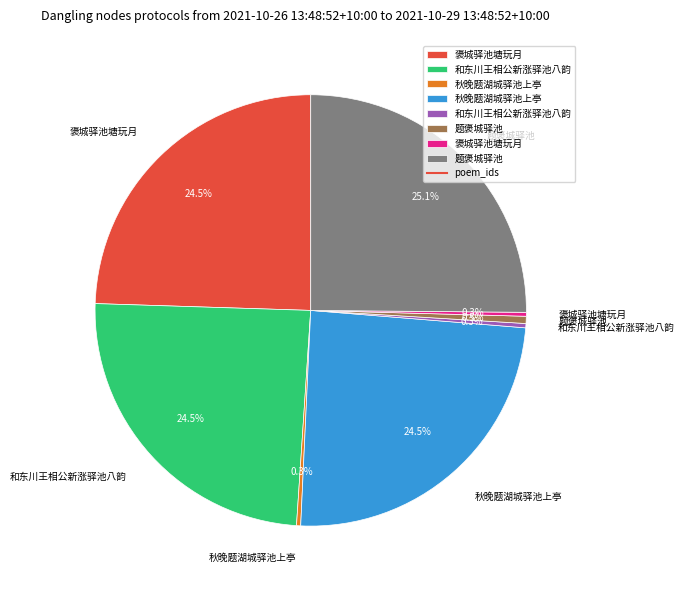

Is there a majority slice in this chart?

No